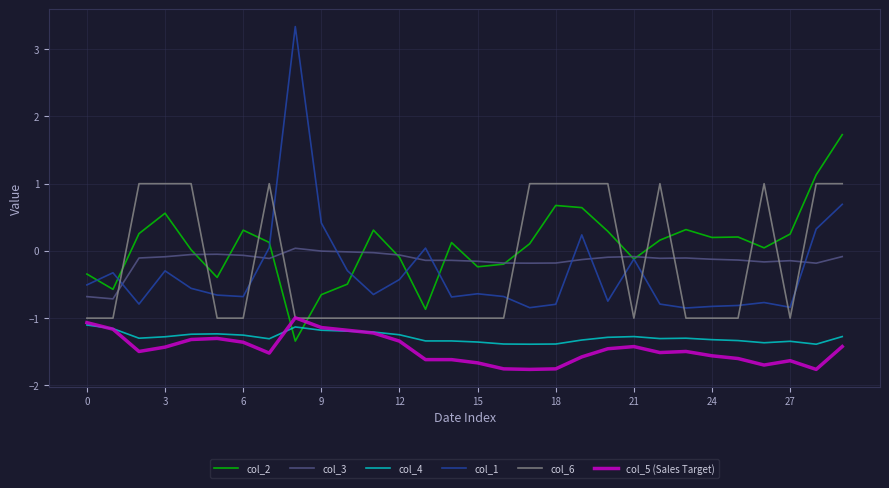

Which series has the largest range (max minus min)?

col_1